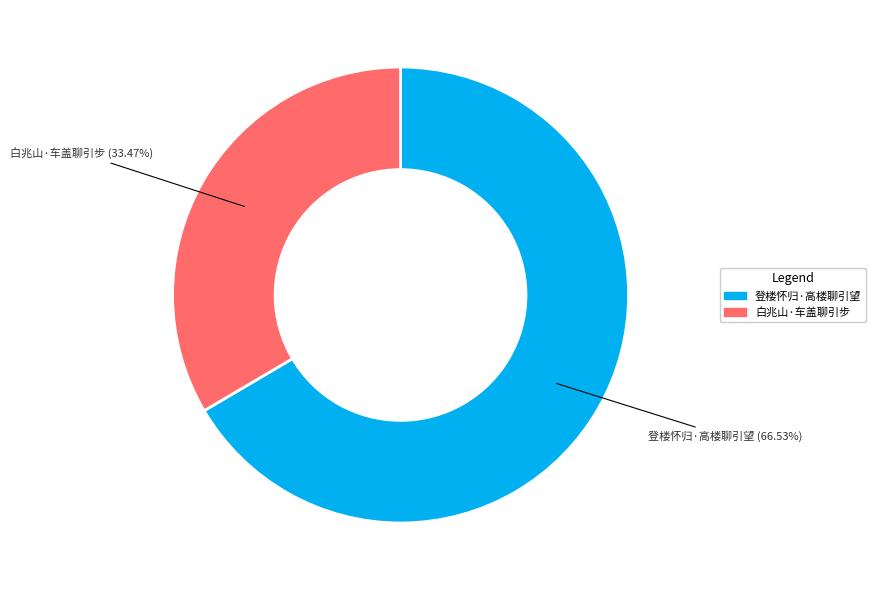

What is the smallest slice in the pie chart?

白兆山·车盖聊引步